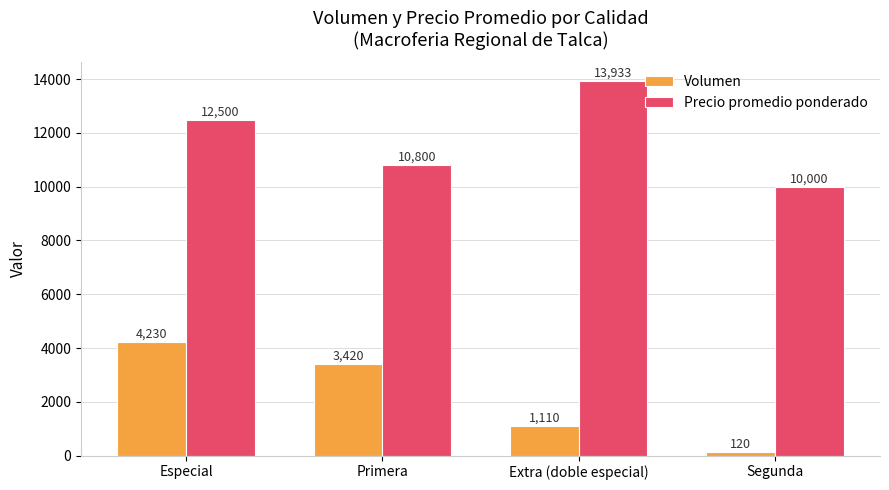

Reading left to right, what are all the values shown in this chart?

Volumen: 4230	3420	1110	120
Precio promedio ponderado: 12500	10800	13933	10000